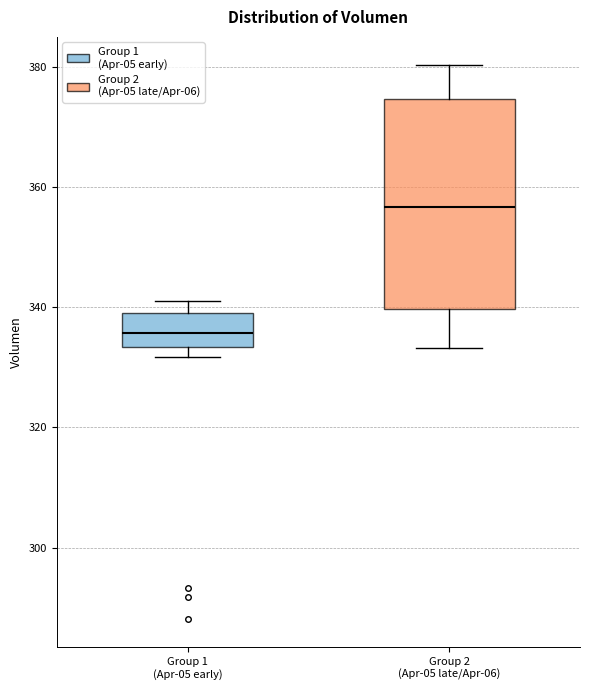

Reading left to right, read every box against the y-axis: the position of its median line, the range the box covers, and the ends of its whiskers. The values are not printed on the chart, so give them approximately, as read against the axis.

Group 1 (Apr-05 early): median 336, box 334 to 340, whiskers 332 to 342
Group 2 (Apr-05 late/Apr-06): median 356, box 340 to 374, whiskers 334 to 380